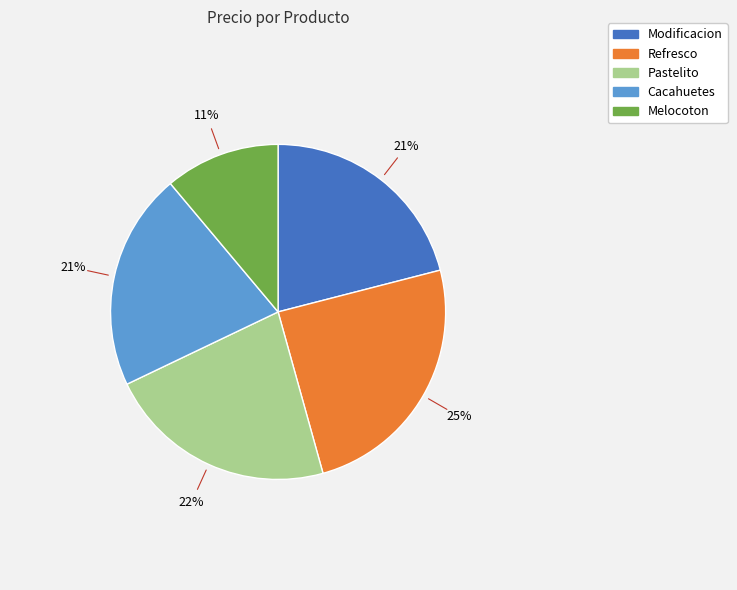

Does any single category account for the majority?

No